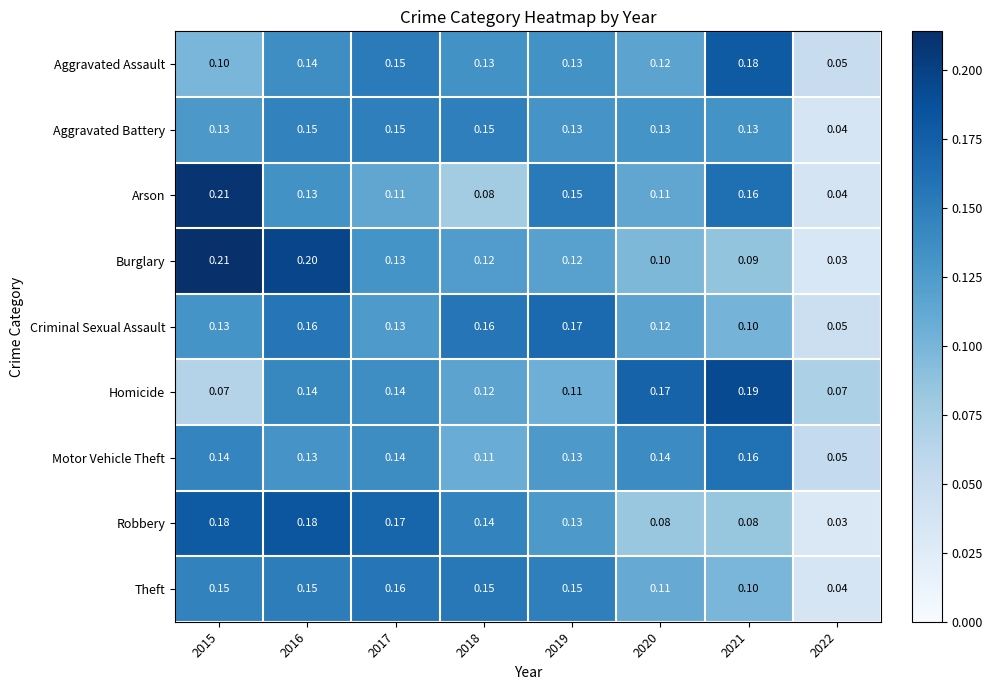

Which series has the largest total across all categories?

Criminal Sexual Assault